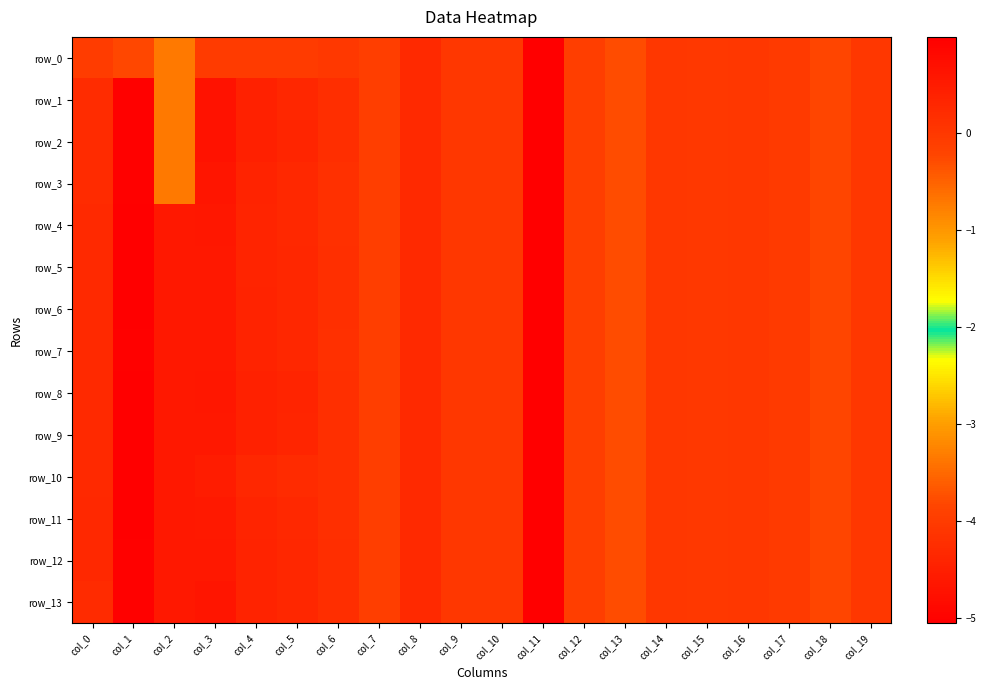

The row_1 series shows 0.1 at col_0. True or false?

False